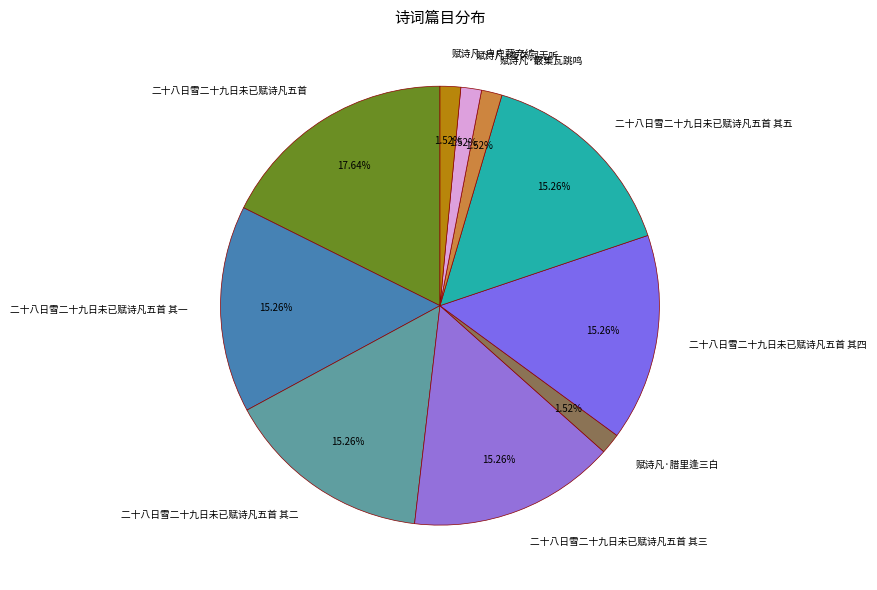

To the nearest percent, what portion does 赋诗凡·腊里逢三白 represent?

2%